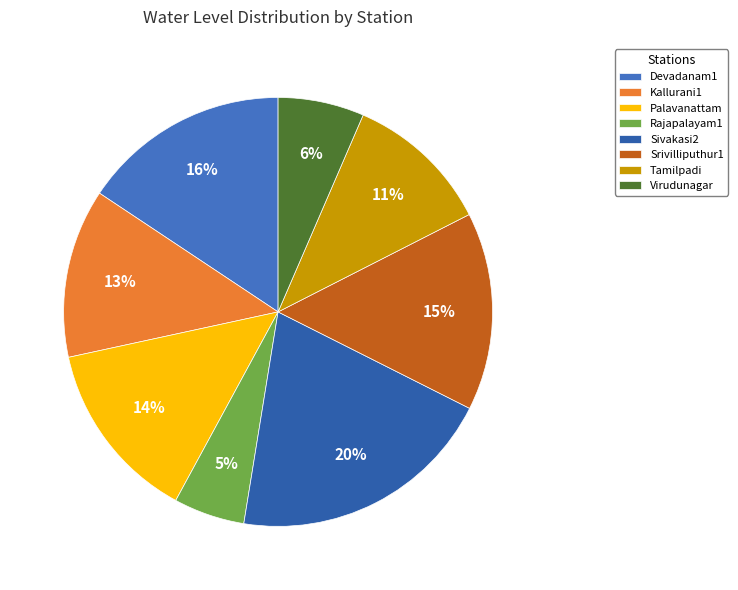

Which slice is the largest?

Sivakasi2